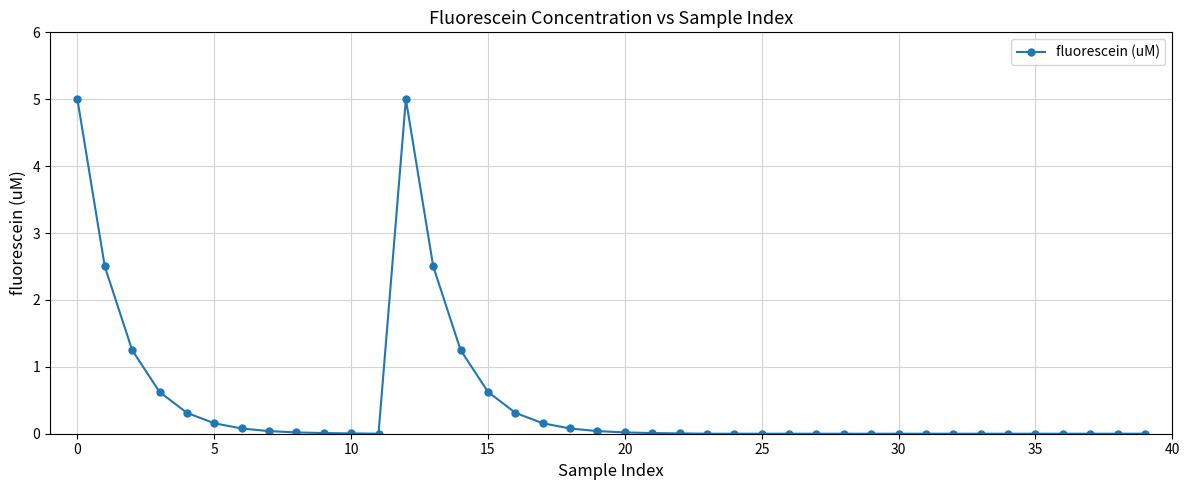

What is the maximum value shown in the chart?

5.0